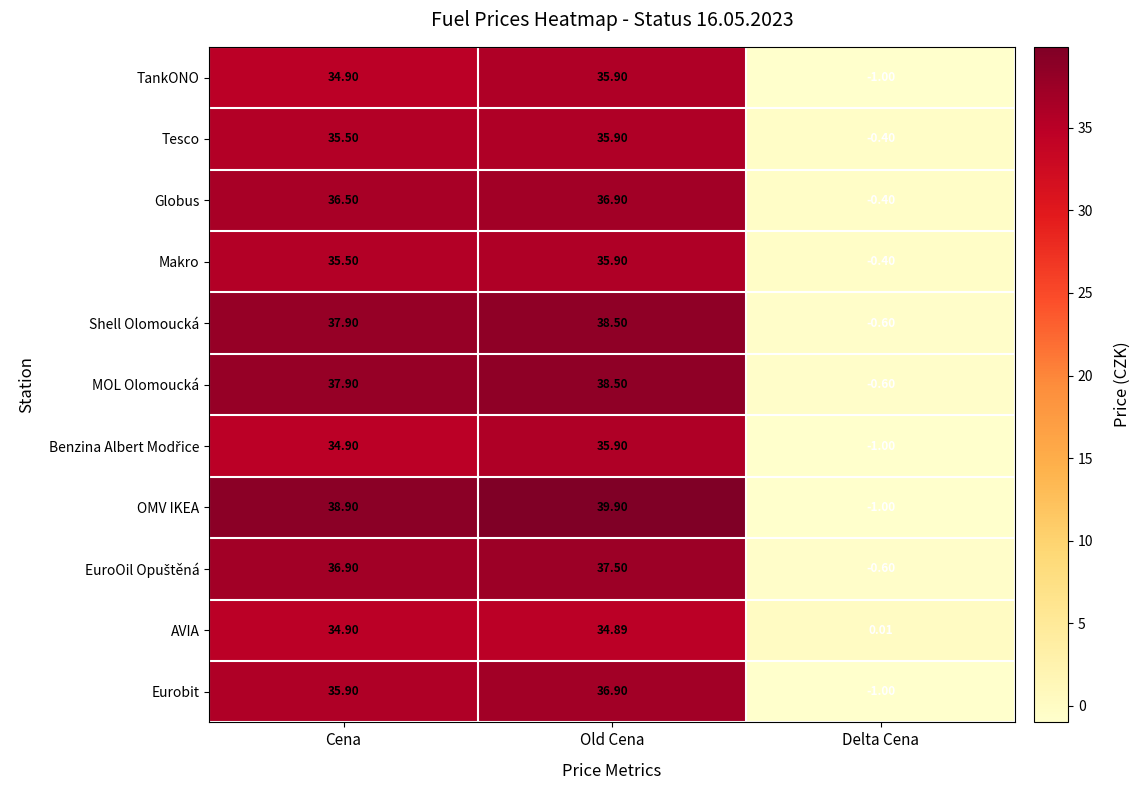

List the labels in order of TankONO value, smallest first.

Delta Cena, Cena, Old Cena